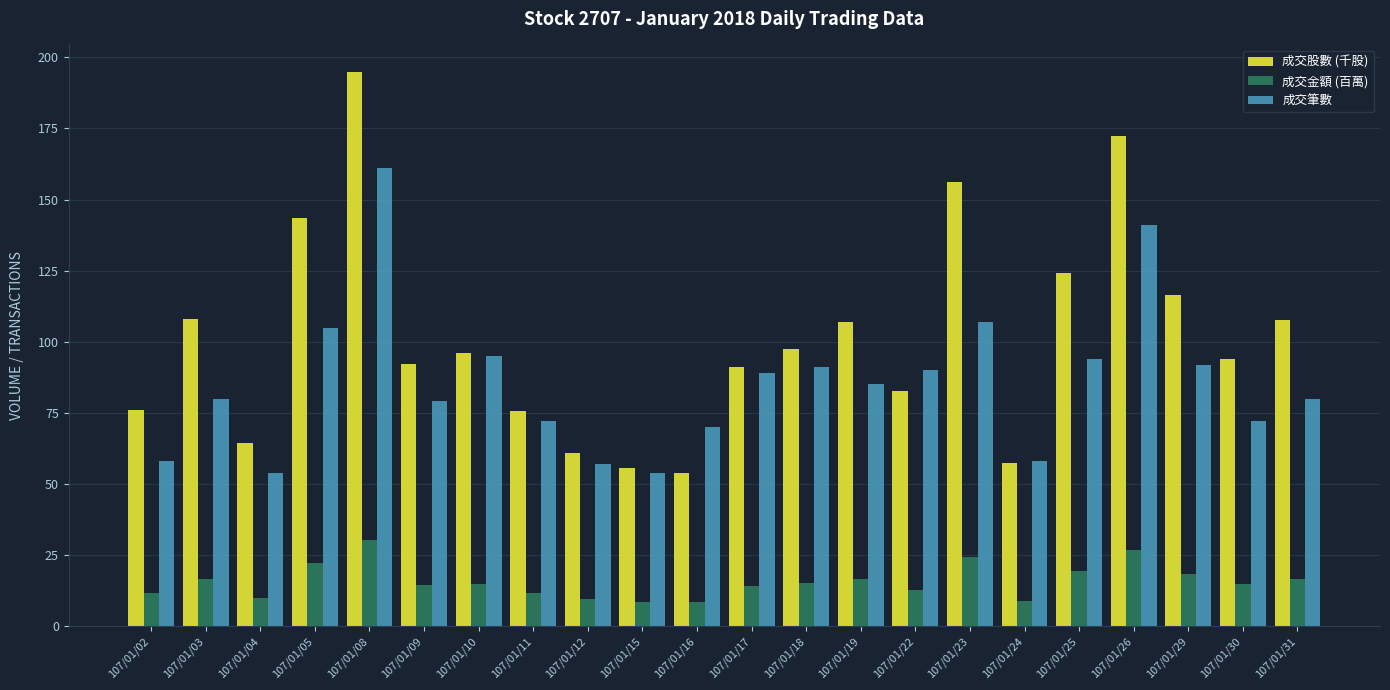

What is the difference between the maximum and minimum values in the 成交股數 (千股) series?

140.8